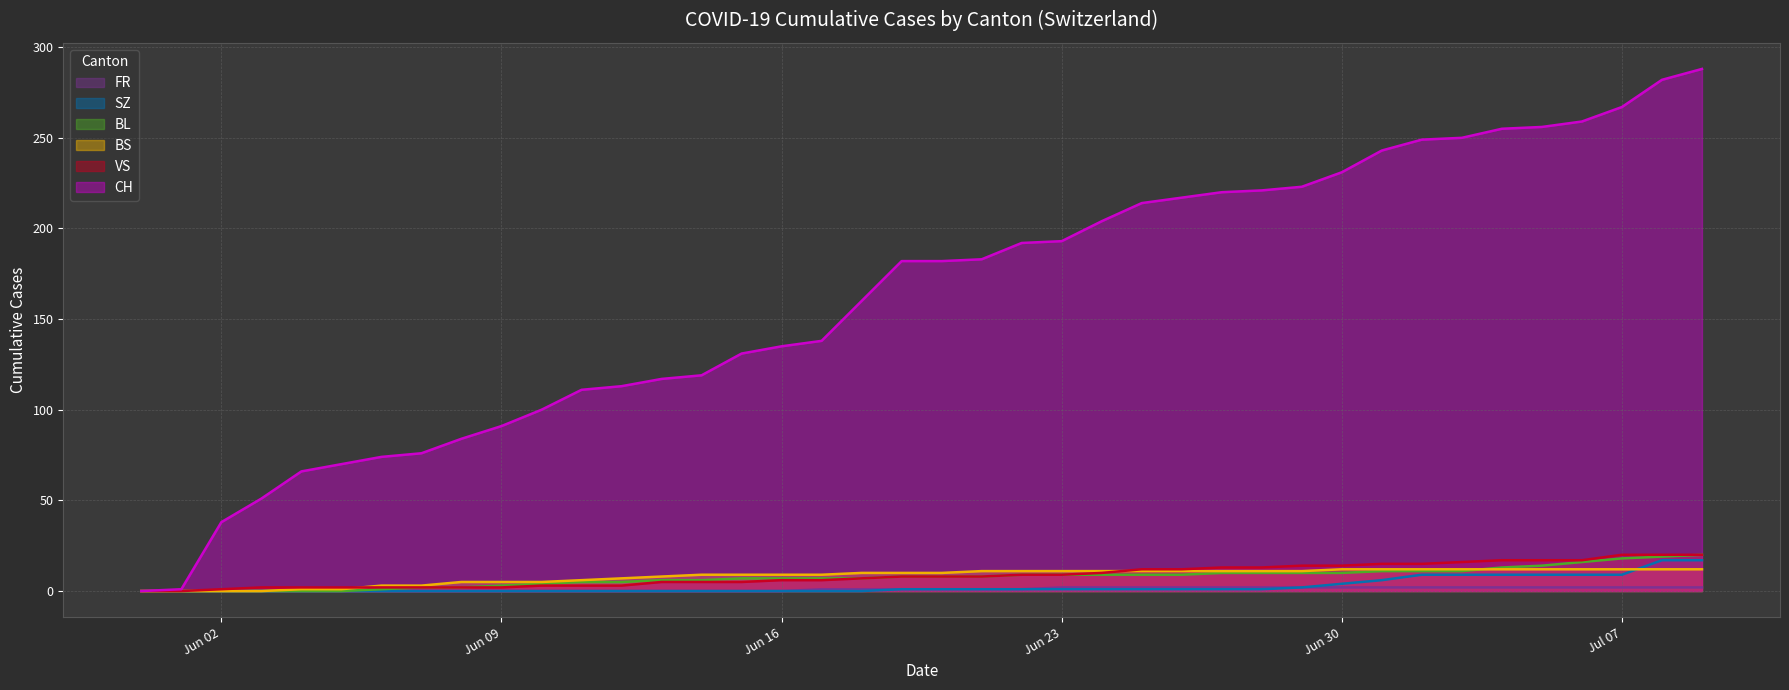

Which series has the largest range (max minus min)?

CH